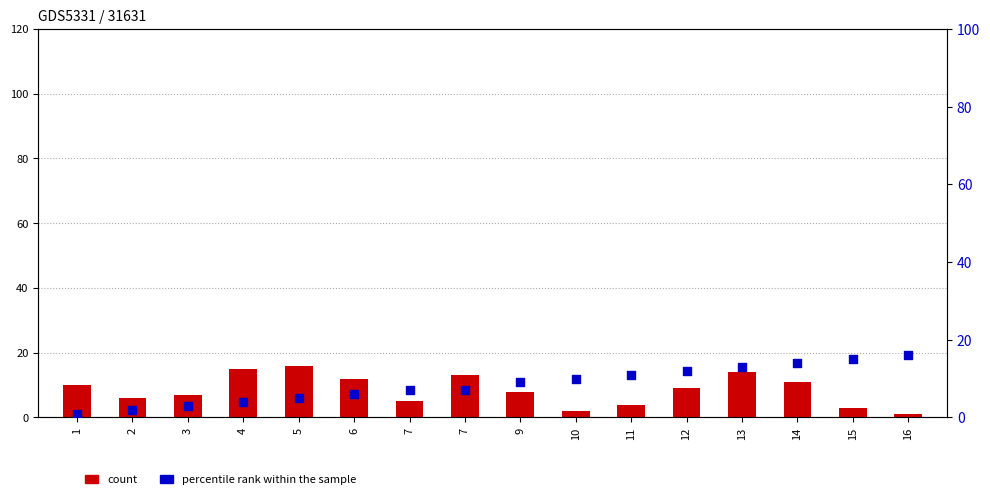

What are all the series names shown in the legend?

count, percentile rank within the sample